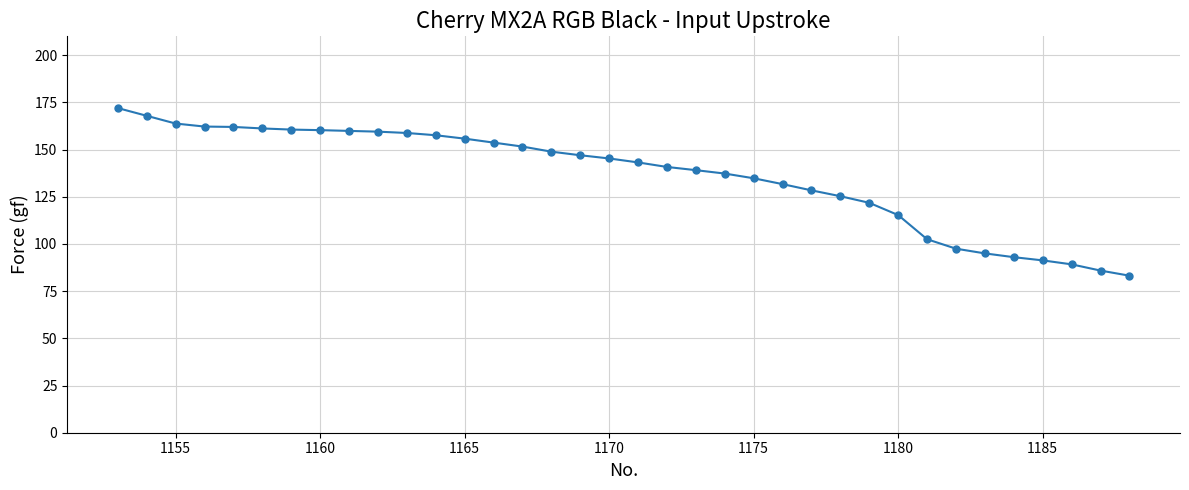

What is the greatest value displayed?

172.0